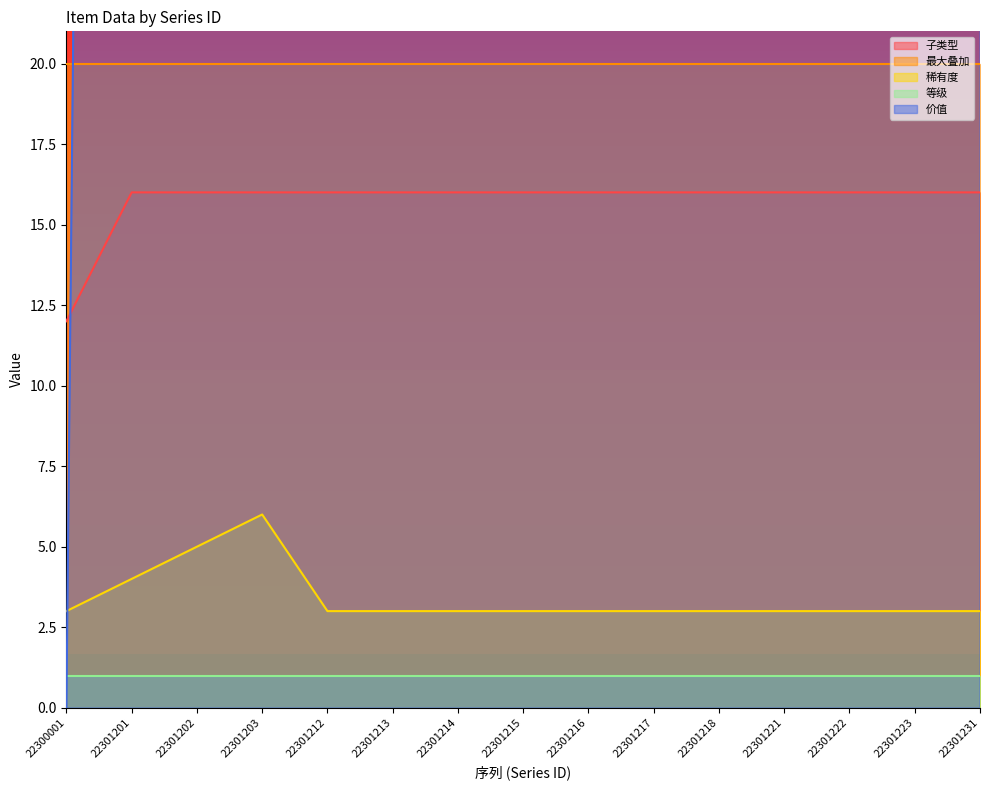

True or false: 价值 has a value of 90 at 22301202.

False